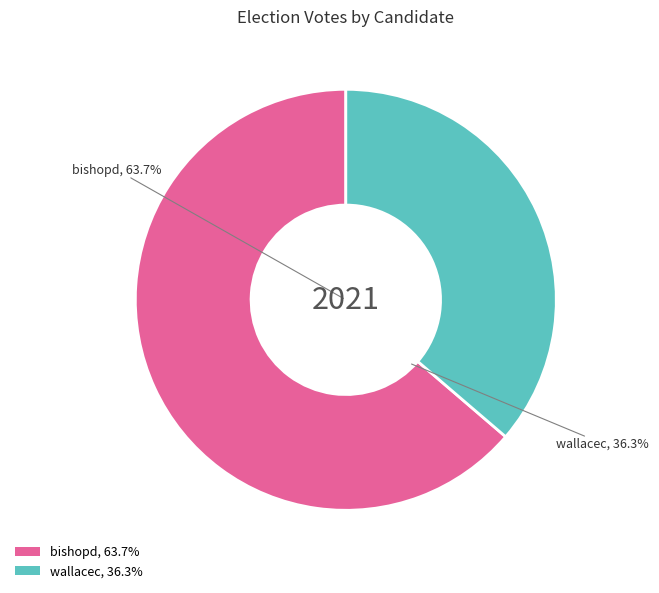

To the nearest percent, what percentage of the pie is bishopd?

64%